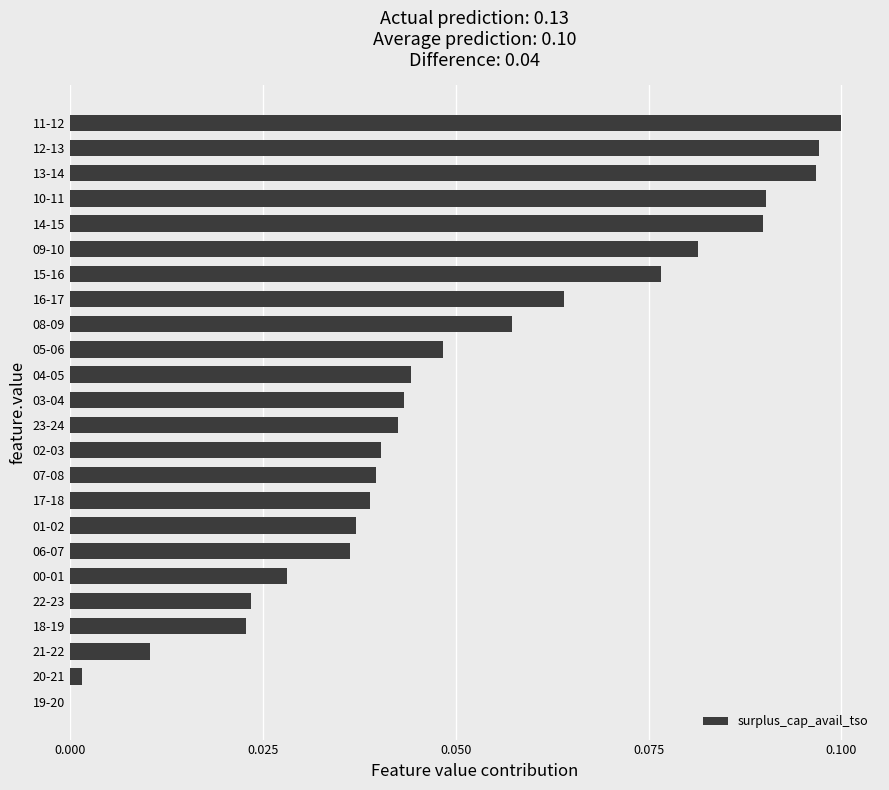

Which label corresponds to the largest value in the chart?

11-12